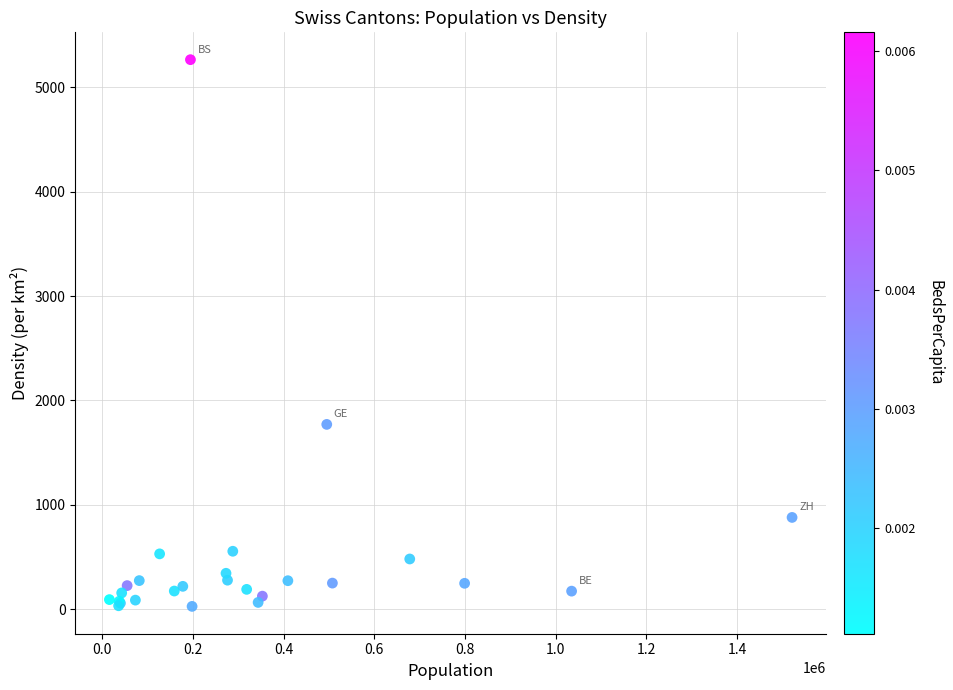

What Y value in the scatter plot is closest to 2646?

1771